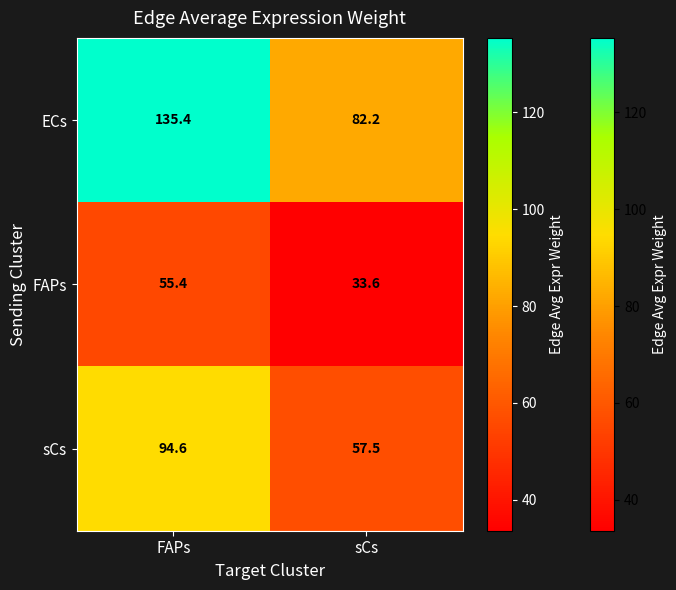

At which category is the sum across all series the highest?

FAPs